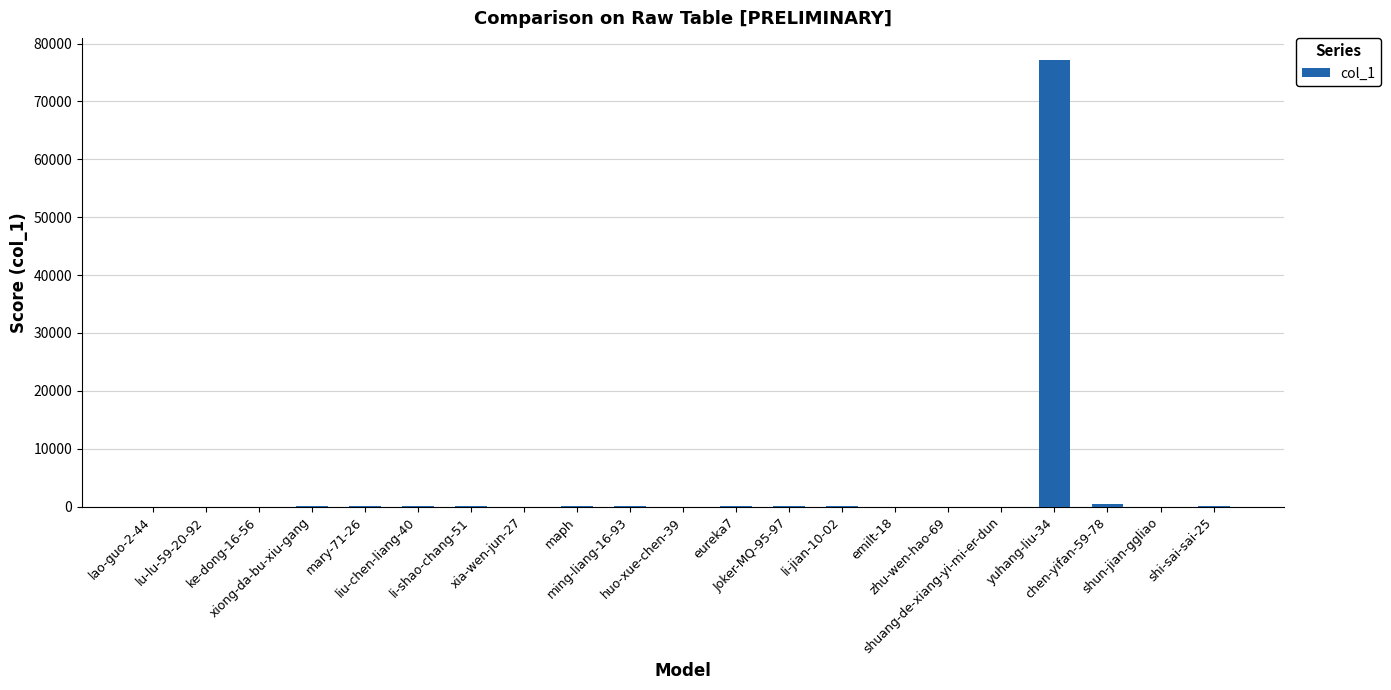

What is the maximum value shown in the chart?

77117